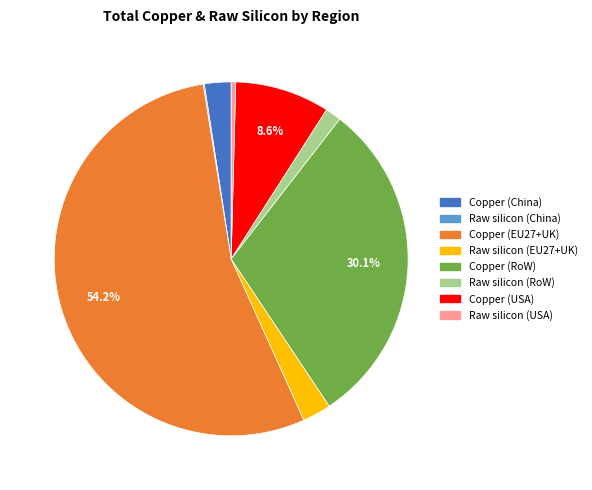

Which has a higher value, Copper (RoW) or Copper (EU27+UK)?

Copper (EU27+UK)